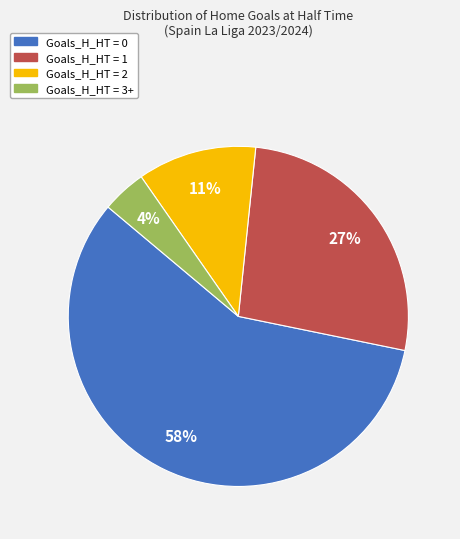

Does Goals_H_HT = 0 represent more than half of the total?

Yes